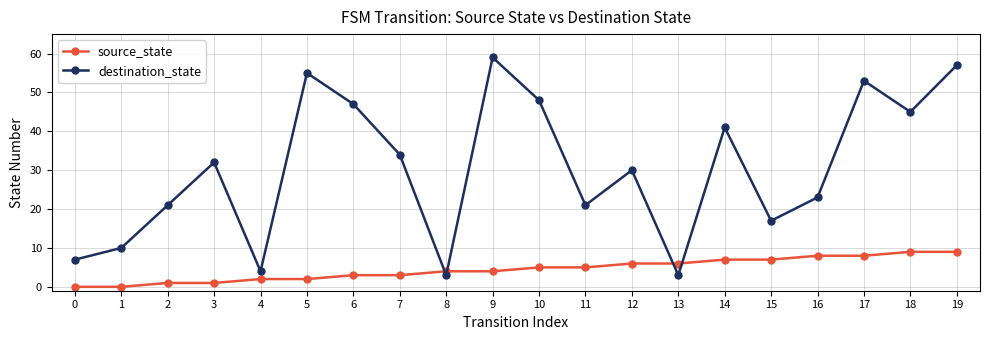

What is the sum of all source_state values?

90